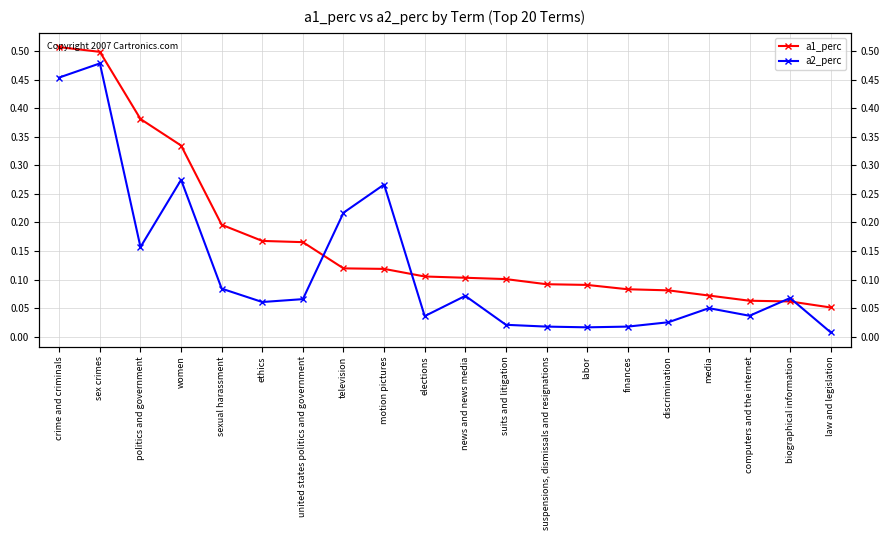

At which label does a2_perc reach its minimum?

law and legislation